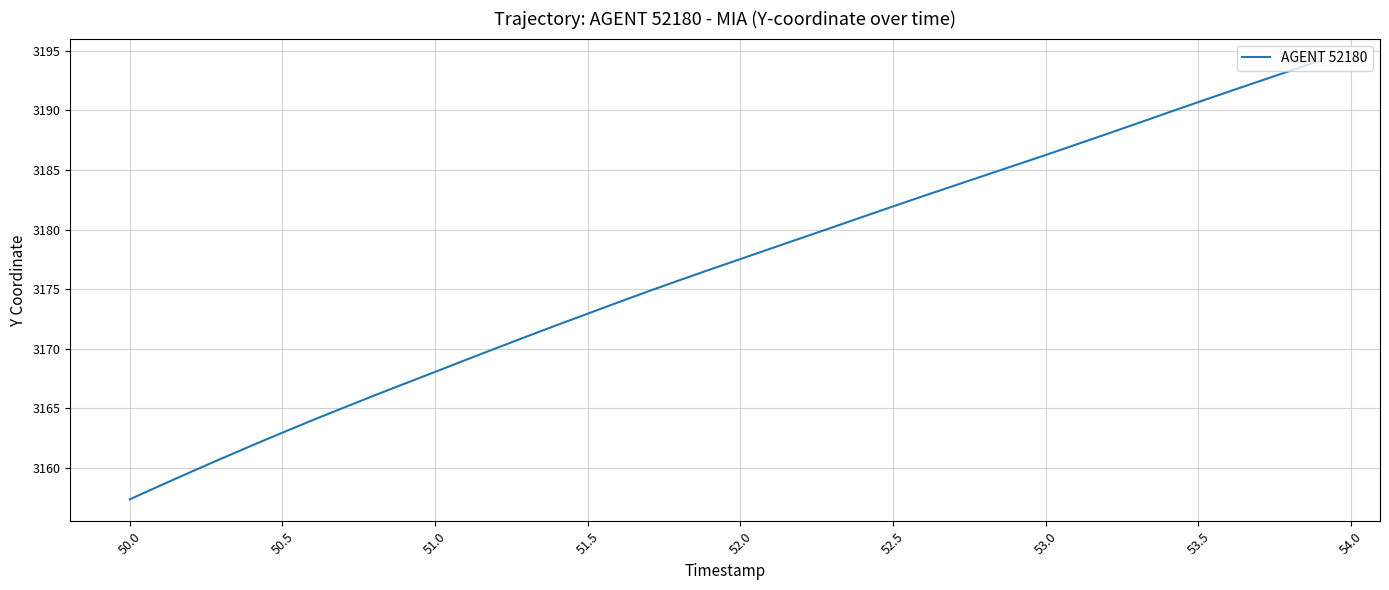

How many distinct data groups are displayed?

1